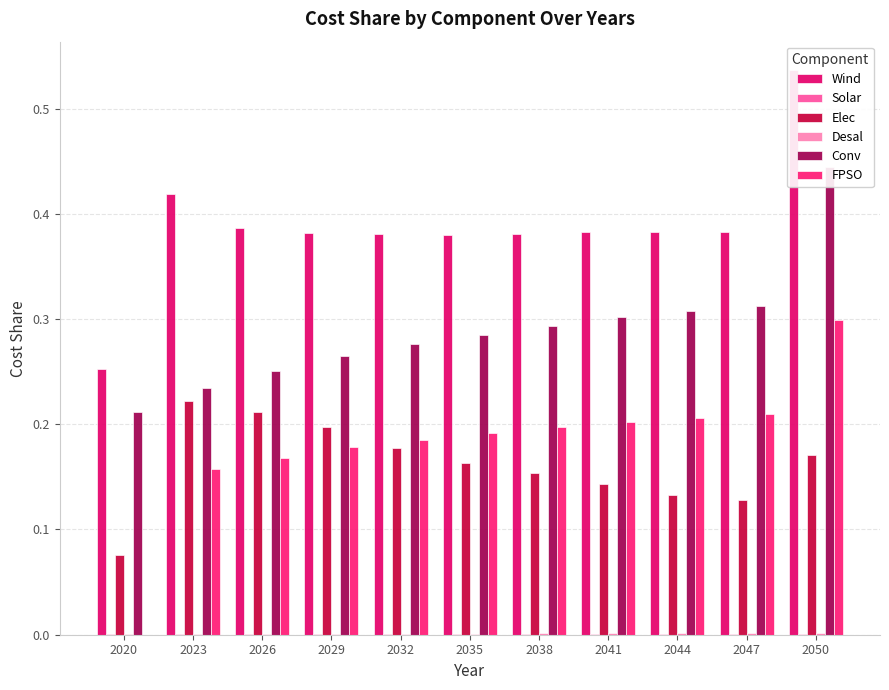

Which has a higher value, 2020 or 2035?

2035